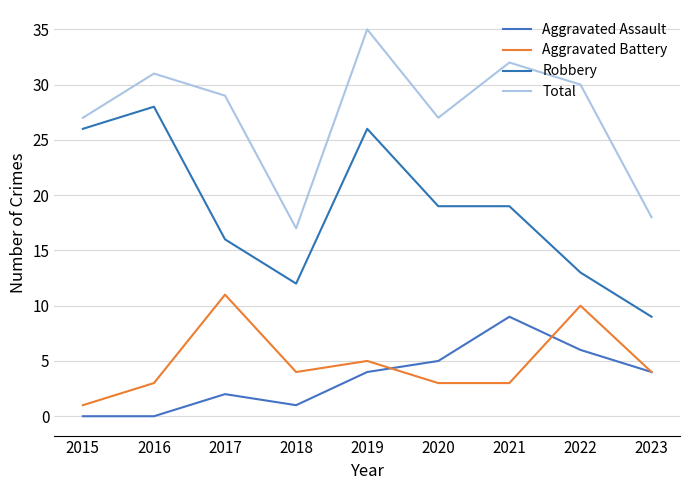

True or false: Aggravated Battery and Robbery intersect in this chart.

False